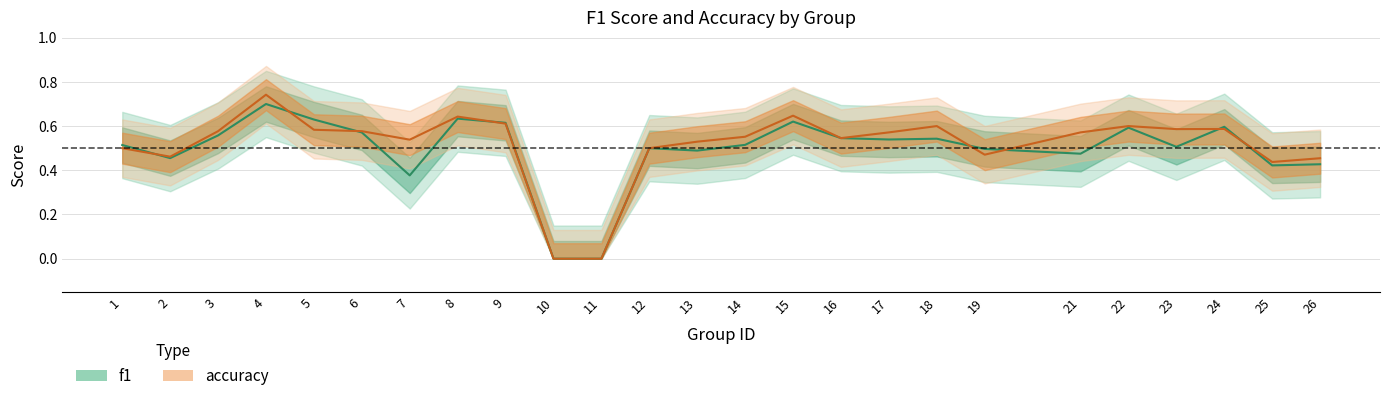

Where is f1 nearest to the value 0?

10